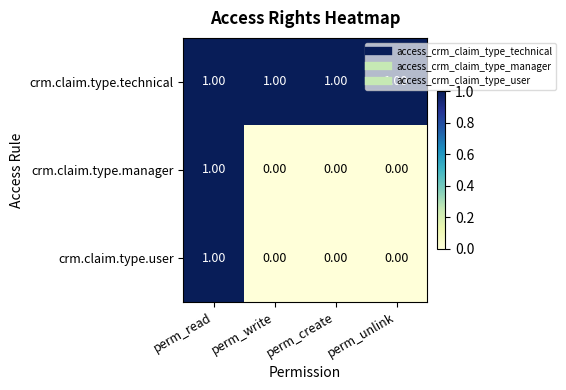

At which label does crm.claim.type.user reach its peak?

perm_read